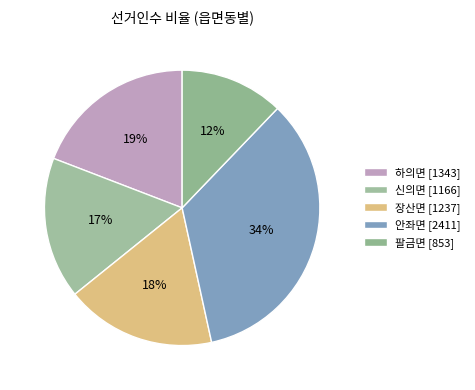

What percentage is the 신의면 slice, to the nearest percent?

17%